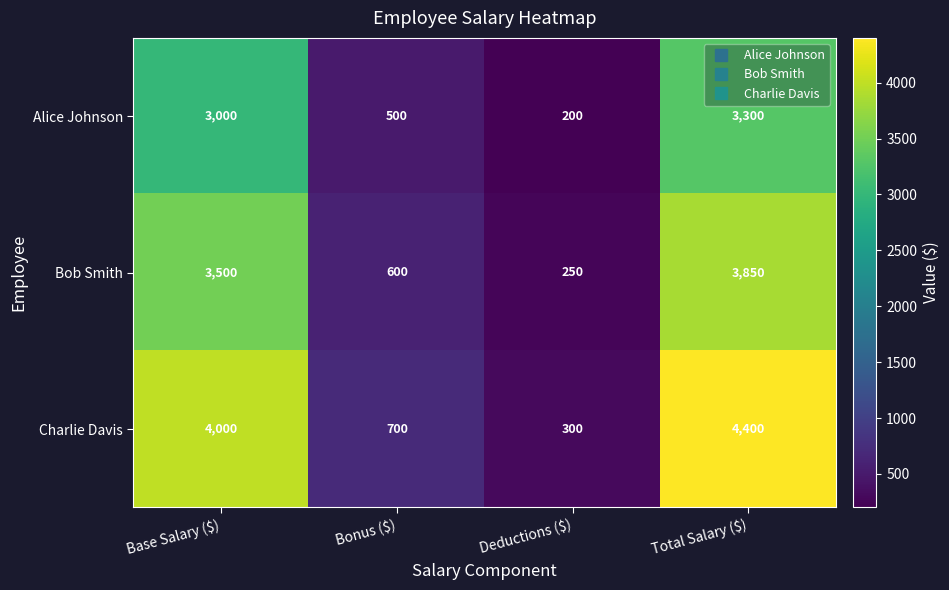

How many categories are shown in the chart?

4